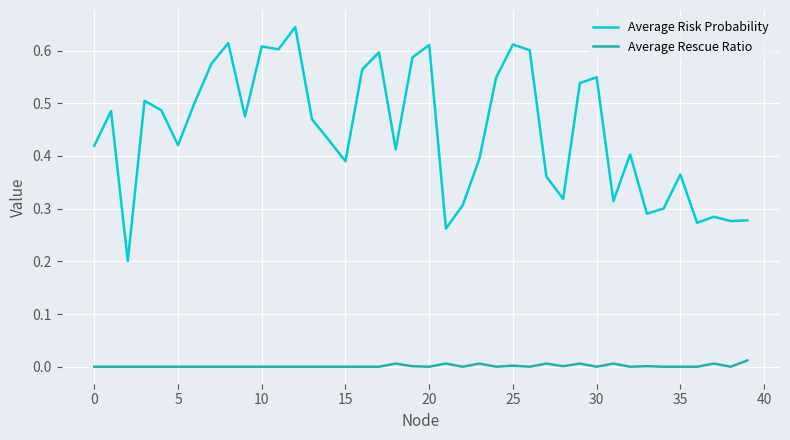

Which series has the widest spread of values?

Average Risk Probability